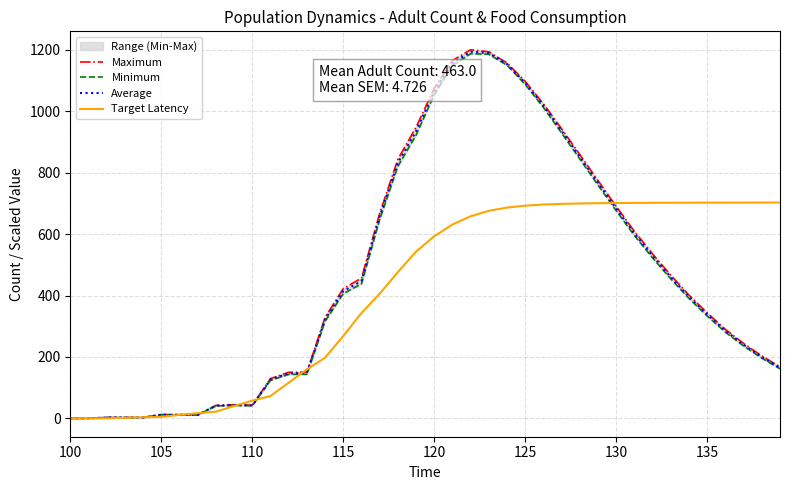

Does the chart display data point markers on the line(s)?

No